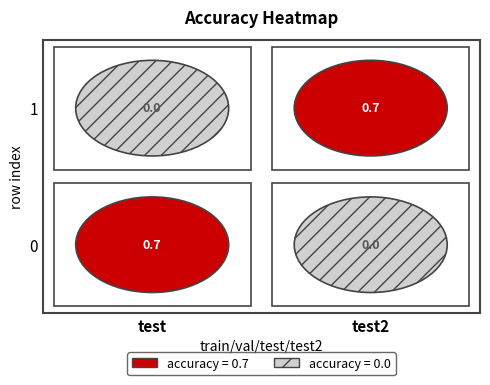

How many data points does each series have?

2